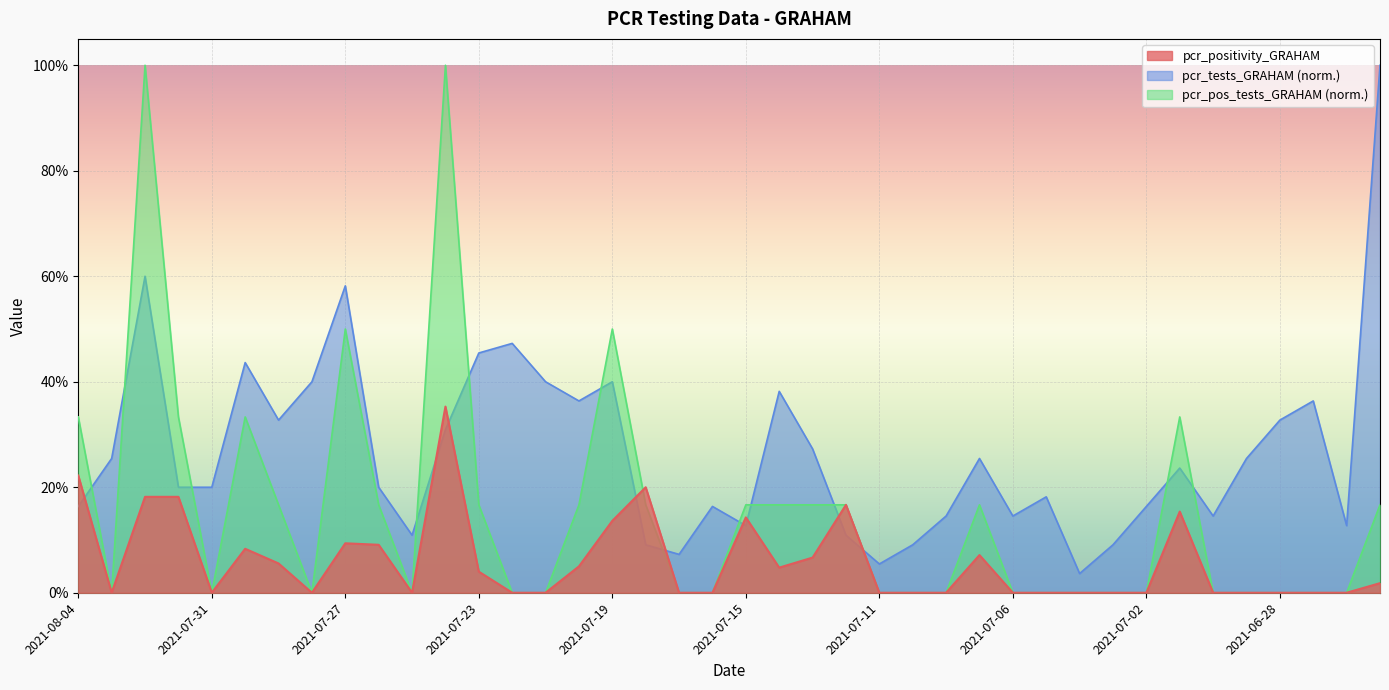

Reading right to left, transcribe all the data shown in this chart.

pcr_positivity_GRAHAM: 2021-06-25=0.0	2021-06-26=0.0	2021-06-27=0.0	2021-06-28=0.0	2021-06-29=0.0	2021-06-30=0.0	2021-07-01=0.2	2021-07-02=0.0	2021-07-03=0.0	2021-07-04=0.0	2021-07-05=0.0	2021-07-06=0.0	2021-07-07=0.1	2021-07-08=0.0	2021-07-09=0.0	2021-07-11=0.0	2021-07-12=0.2	2021-07-13=0.1	2021-07-14=0.0	2021-07-15=0.1	2021-07-16=0.0	2021-07-17=0.0	2021-07-18=0.2	2021-07-19=0.1	2021-07-20=0.1	2021-07-21=0.0	2021-07-22=0.0	2021-07-23=0.0	2021-07-24=0.4	2021-07-25=0.0	2021-07-26=0.1	2021-07-27=0.1	2021-07-28=0.0	2021-07-29=0.1	2021-07-30=0.1	2021-07-31=0.0	2021-08-01=0.2	2021-08-02=0.2	2021-08-03=0.0	2021-08-04=0.2
pcr_tests_GRAHAM: 2021-06-25=1.0	2021-06-26=0.1	2021-06-27=0.4	2021-06-28=0.3	2021-06-29=0.3	2021-06-30=0.1	2021-07-01=0.2	2021-07-02=0.2	2021-07-03=0.1	2021-07-04=0.0	2021-07-05=0.2	2021-07-06=0.1	2021-07-07=0.3	2021-07-08=0.1	2021-07-09=0.1	2021-07-11=0.1	2021-07-12=0.1	2021-07-13=0.3	2021-07-14=0.4	2021-07-15=0.1	2021-07-16=0.2	2021-07-17=0.1	2021-07-18=0.1	2021-07-19=0.4	2021-07-20=0.4	2021-07-21=0.4	2021-07-22=0.5	2021-07-23=0.5	2021-07-24=0.3	2021-07-25=0.1	2021-07-26=0.2	2021-07-27=0.6	2021-07-28=0.4	2021-07-29=0.3	2021-07-30=0.4	2021-07-31=0.2	2021-08-01=0.2	2021-08-02=0.6	2021-08-03=0.3	2021-08-04=0.2
pcr_pos_tests_GRAHAM: 2021-06-25=0.2	2021-06-26=0.0	2021-06-27=0.0	2021-06-28=0.0	2021-06-29=0.0	2021-06-30=0.0	2021-07-01=0.3	2021-07-02=0.0	2021-07-03=0.0	2021-07-04=0.0	2021-07-05=0.0	2021-07-06=0.0	2021-07-07=0.2	2021-07-08=0.0	2021-07-09=0.0	2021-07-11=0.0	2021-07-12=0.2	2021-07-13=0.2	2021-07-14=0.2	2021-07-15=0.2	2021-07-16=0.0	2021-07-17=0.0	2021-07-18=0.2	2021-07-19=0.5	2021-07-20=0.2	2021-07-21=0.0	2021-07-22=0.0	2021-07-23=0.2	2021-07-24=1.0	2021-07-25=0.0	2021-07-26=0.2	2021-07-27=0.5	2021-07-28=0.0	2021-07-29=0.2	2021-07-30=0.3	2021-07-31=0.0	2021-08-01=0.3	2021-08-02=1.0	2021-08-03=0.0	2021-08-04=0.3